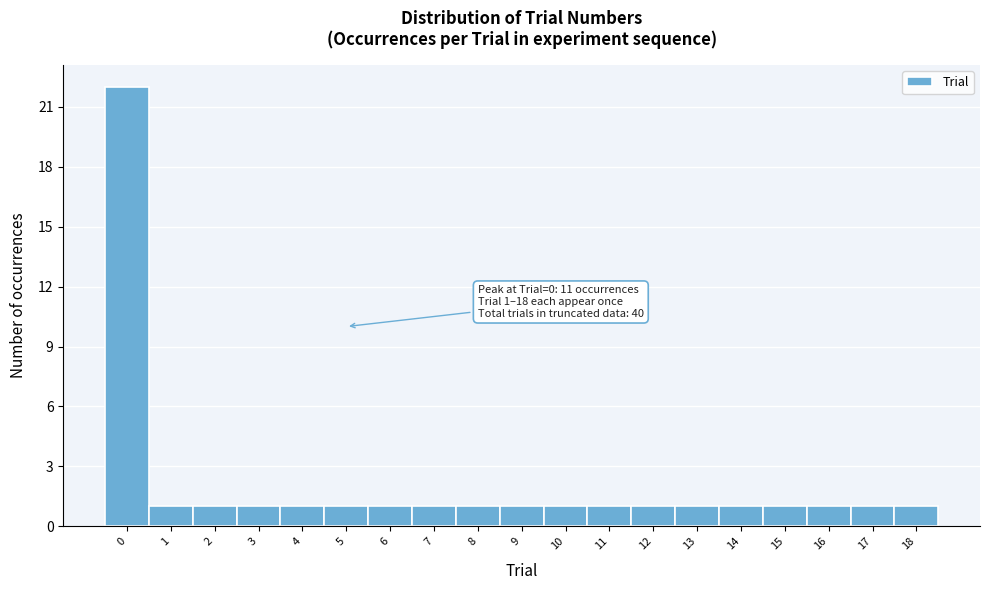

Which range on the x-axis has the tallest bar?

-0.5 to 0.5